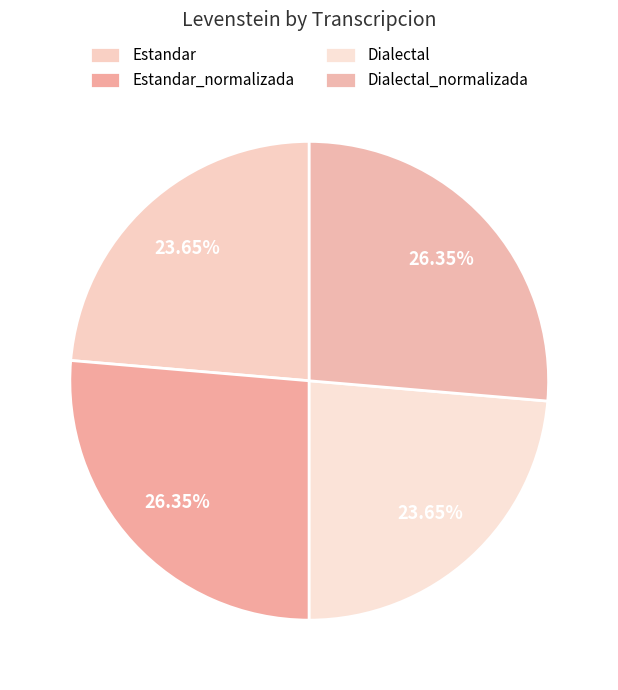

Rank the categories by value from highest to lowest.

Estandar_normalizada, Dialectal_normalizada, Estandar, Dialectal